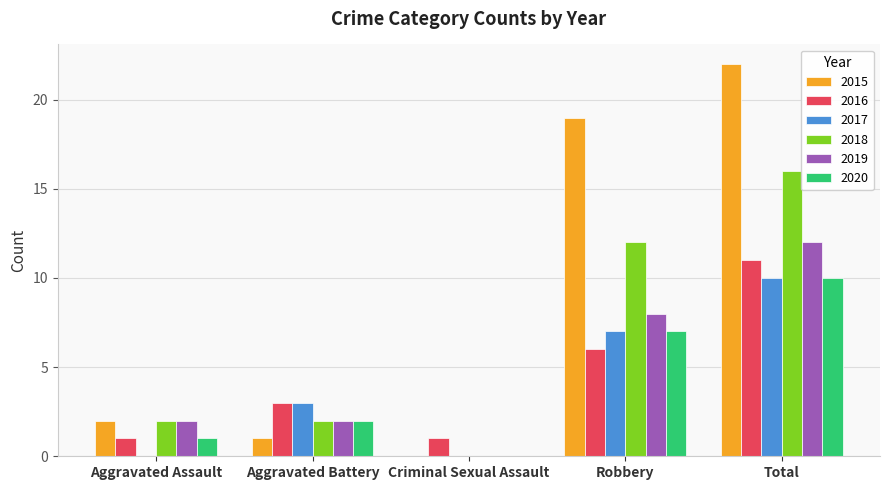

Which category has the highest value in the 2018 series?

Total